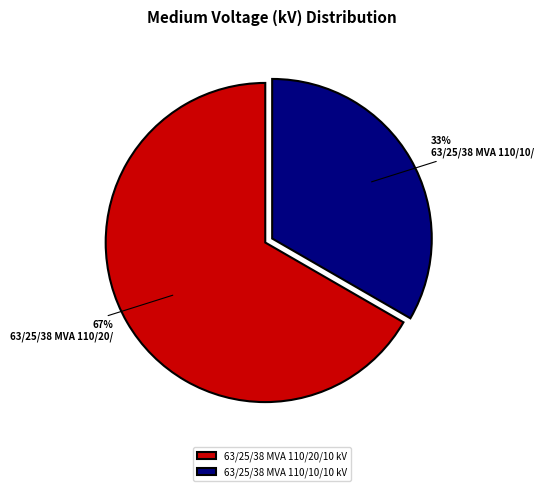

Do 63/25/38 MVA 110/20/10 kV and 63/25/38 MVA 110/10/10 kV together represent more than half of the pie?

Yes